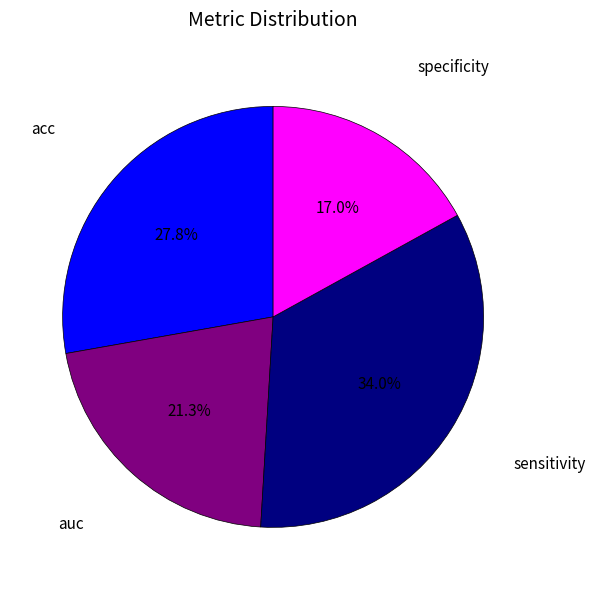

To the nearest percent, what is the difference between the largest and smallest slice percentages?

17%